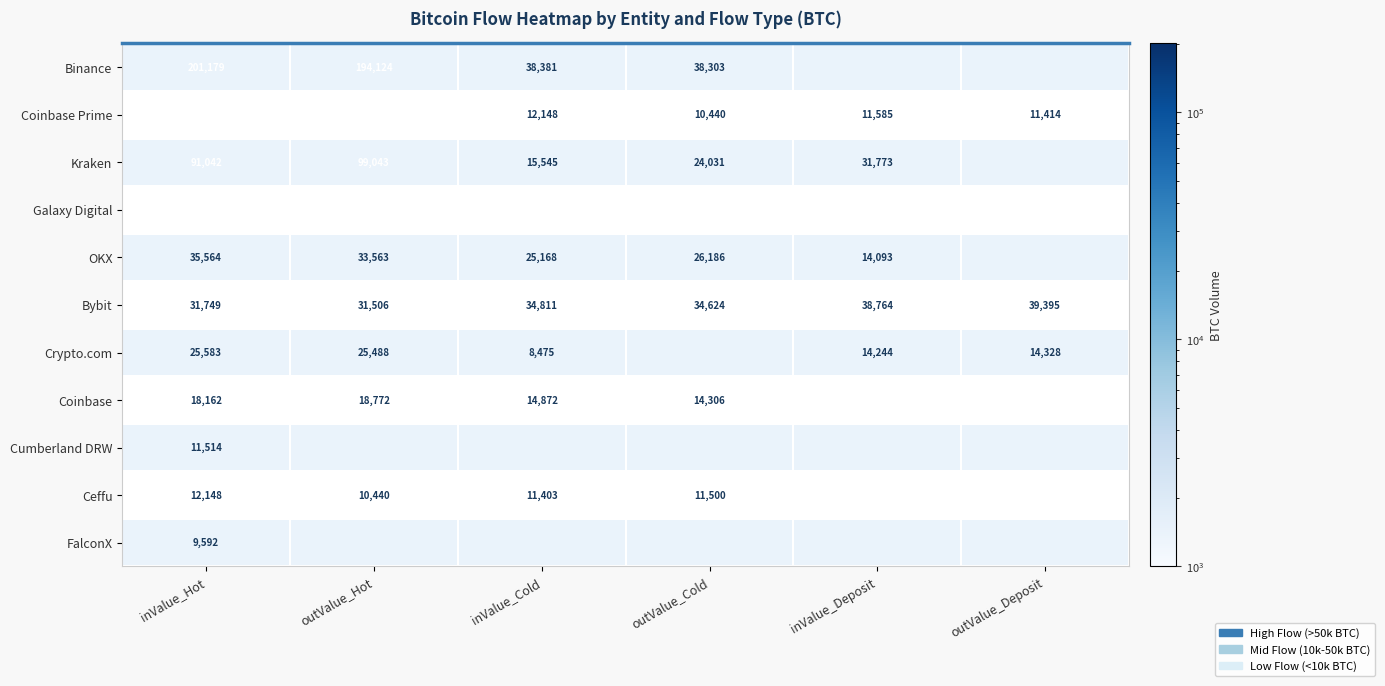

Which has a higher value, outValue_Cold or inValue_Hot?

inValue_Hot